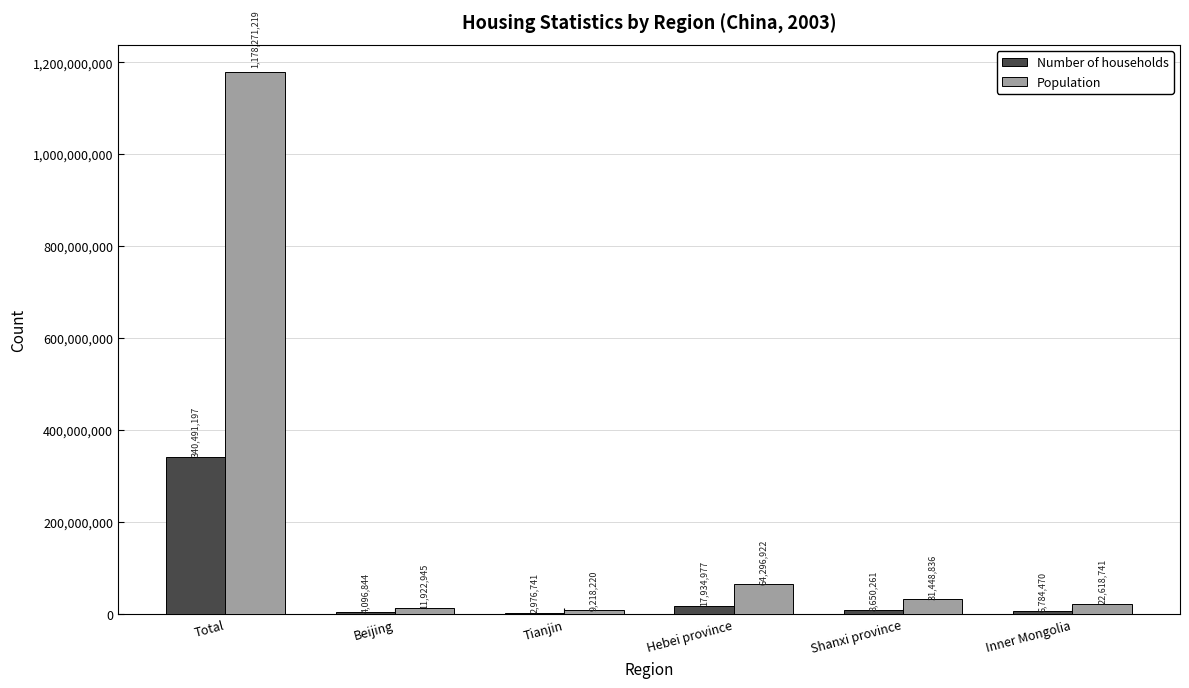

Which category has the highest value across all series?

Total